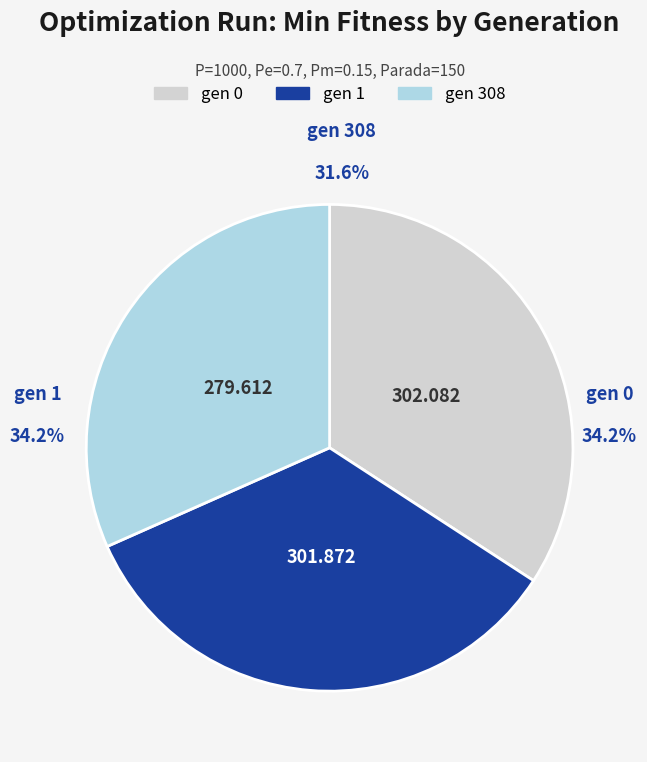

Rank the categories by value from highest to lowest.

gen 0, gen 1, gen 308